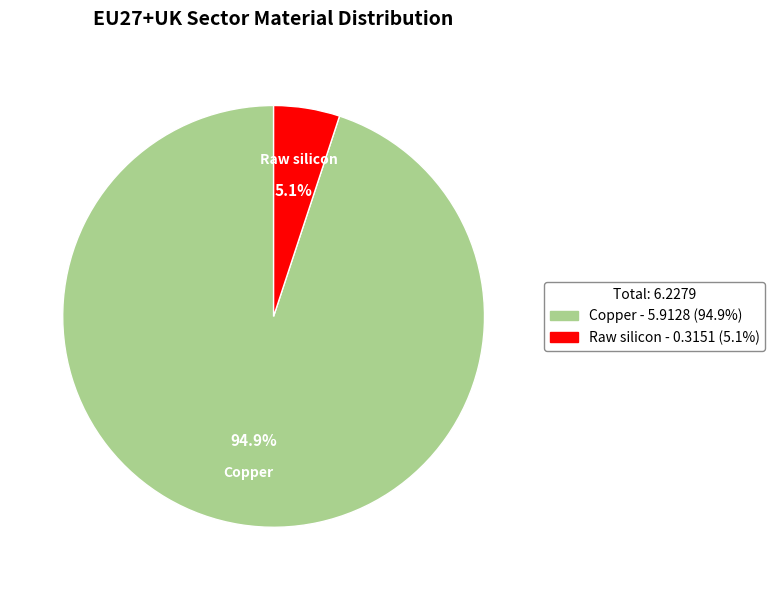

Is there any slice that represents more than half of the pie?

Yes